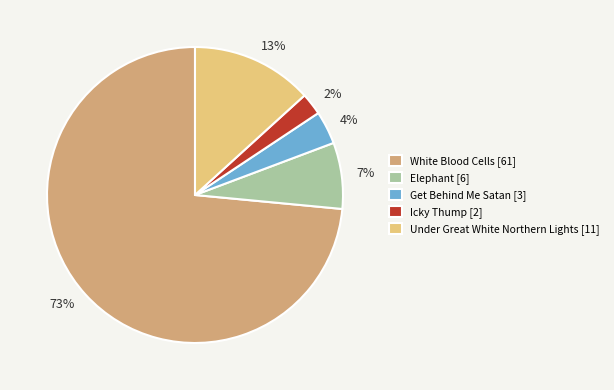

To the nearest percent, what percentage of the pie is Elephant?

7%